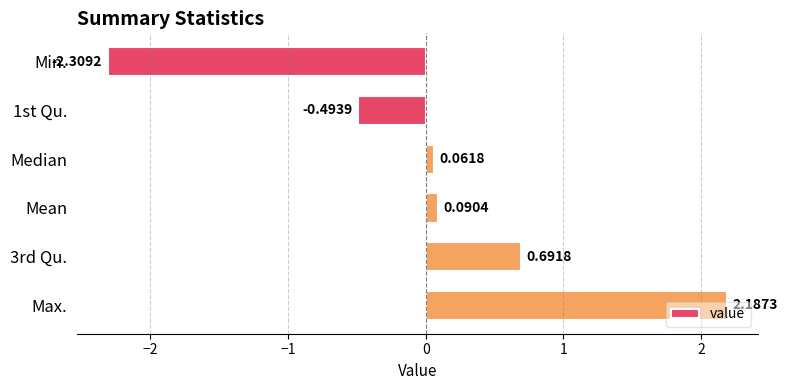

Which label corresponds to the smallest value in the chart?

Min.